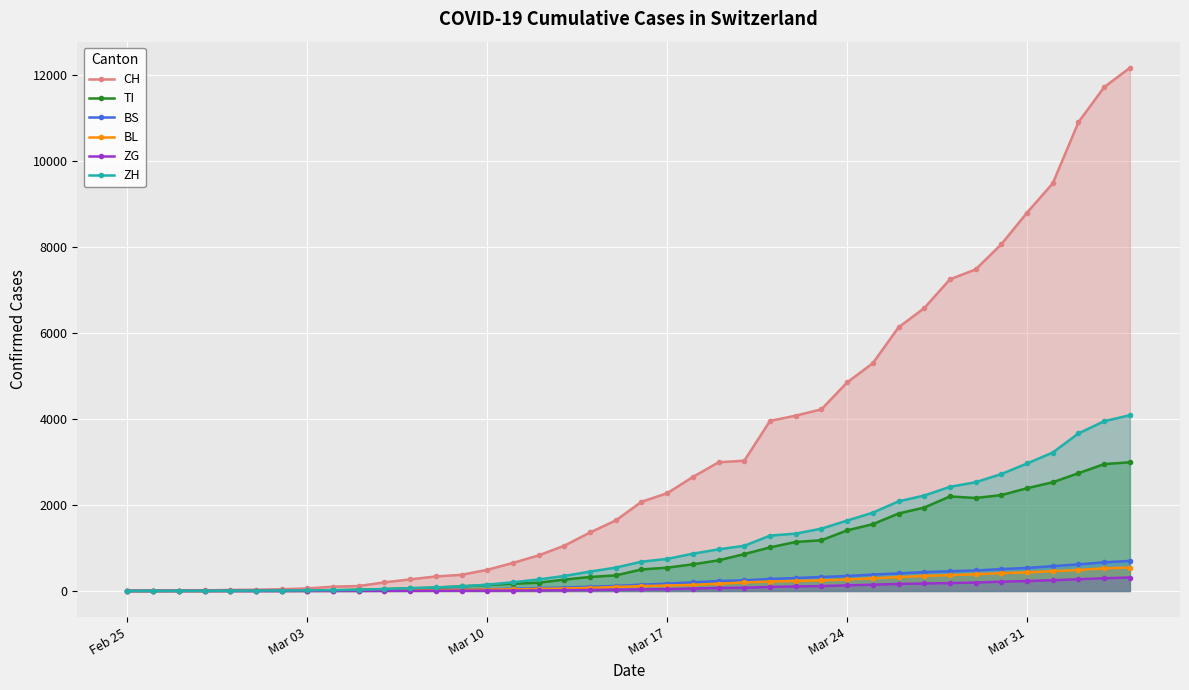

True or false: BL has more than 2 interior local peaks.

False